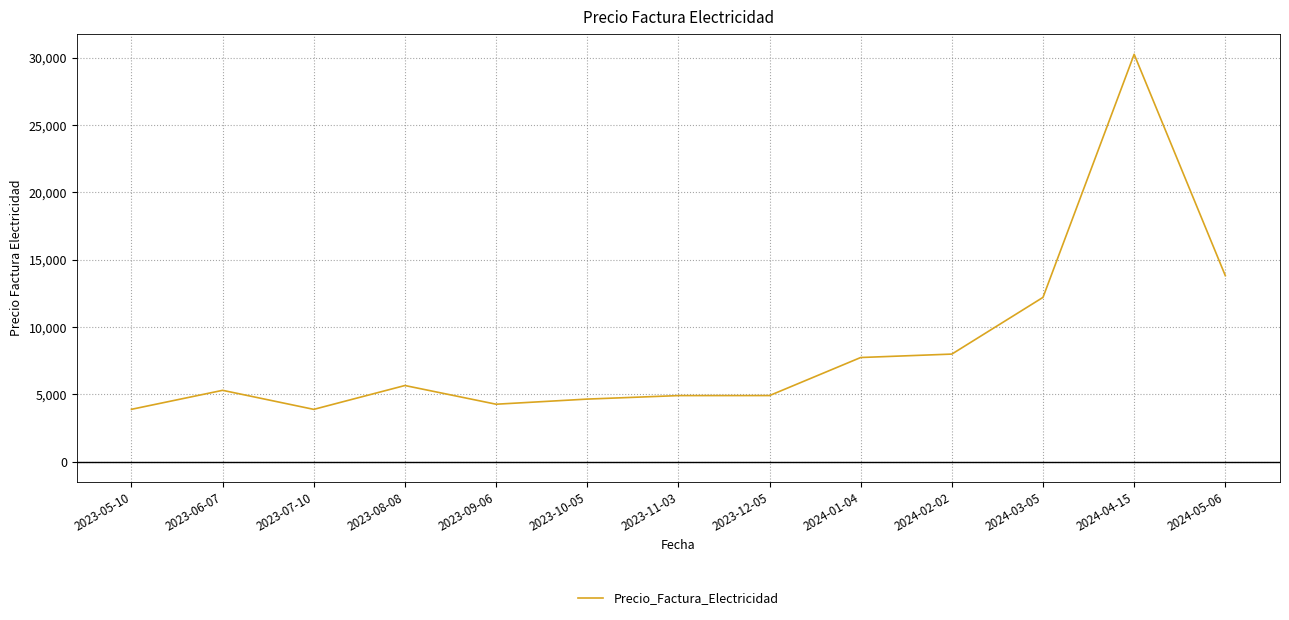

What is the greatest value displayed?

30251